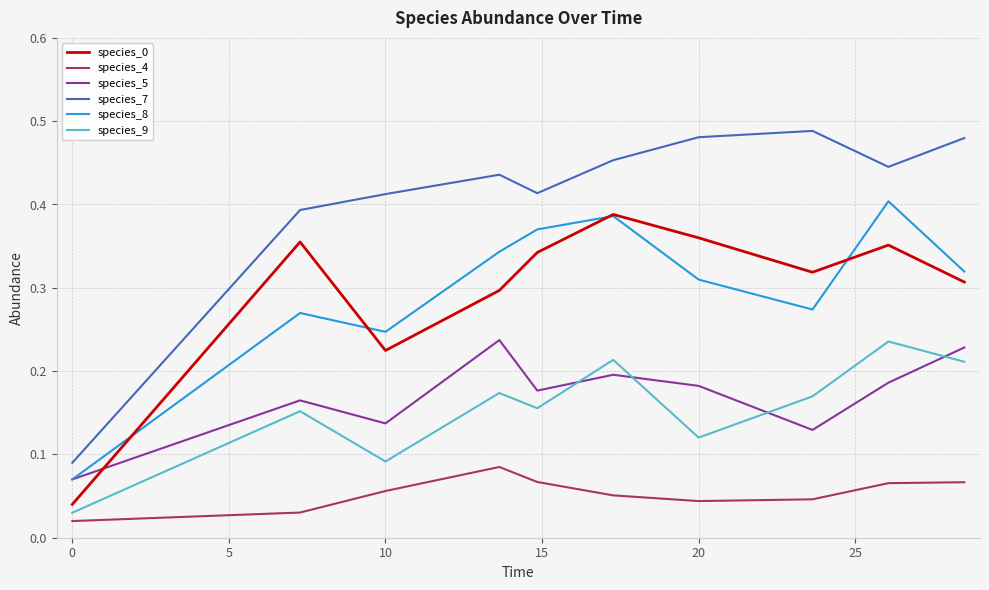

Which series has the widest spread of values?

species_7